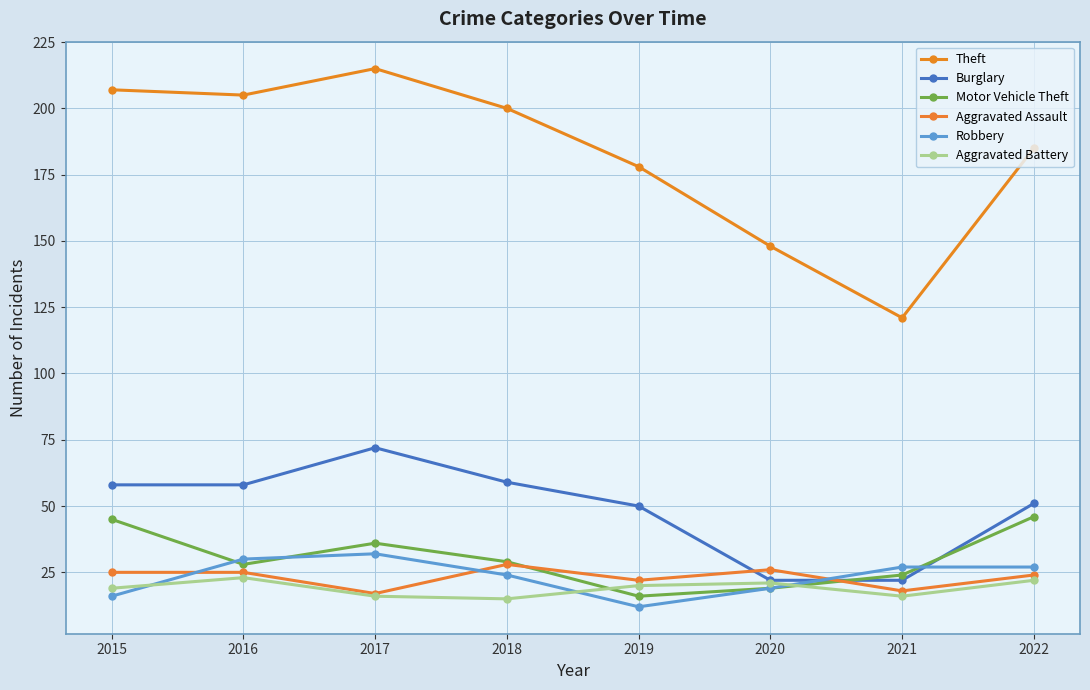

Between 2022 and 2016, which is larger?

2016